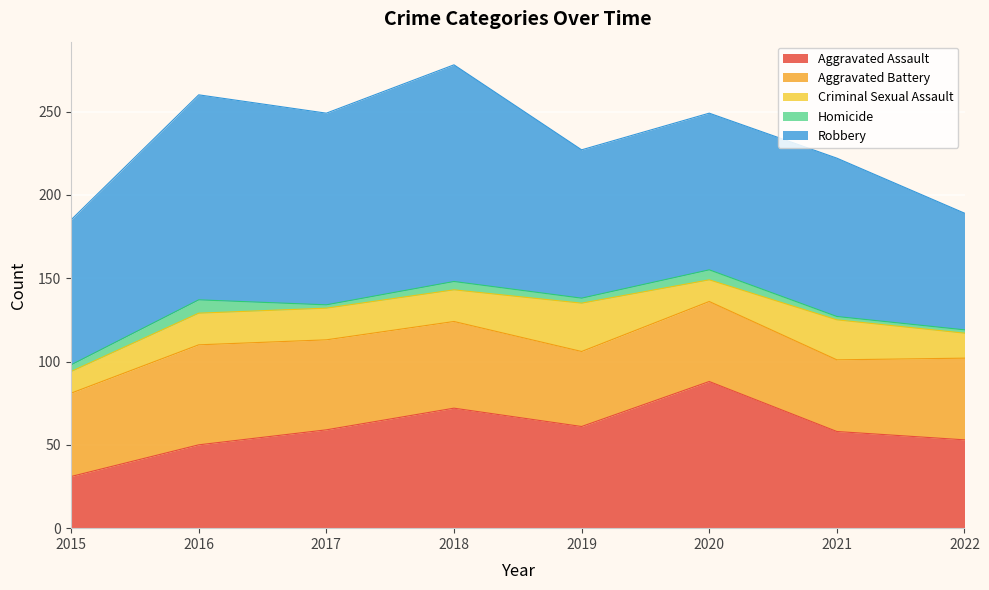

At which label does Robbery first exceed 95?

2016